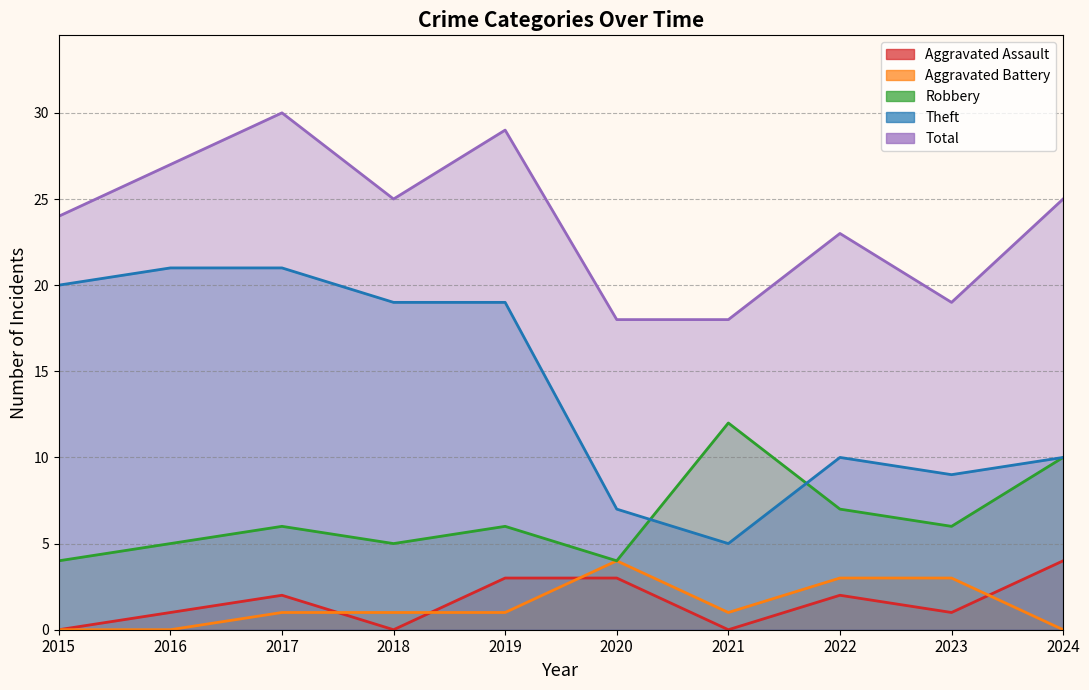

At which category does the chart reach its peak across all series?

2017